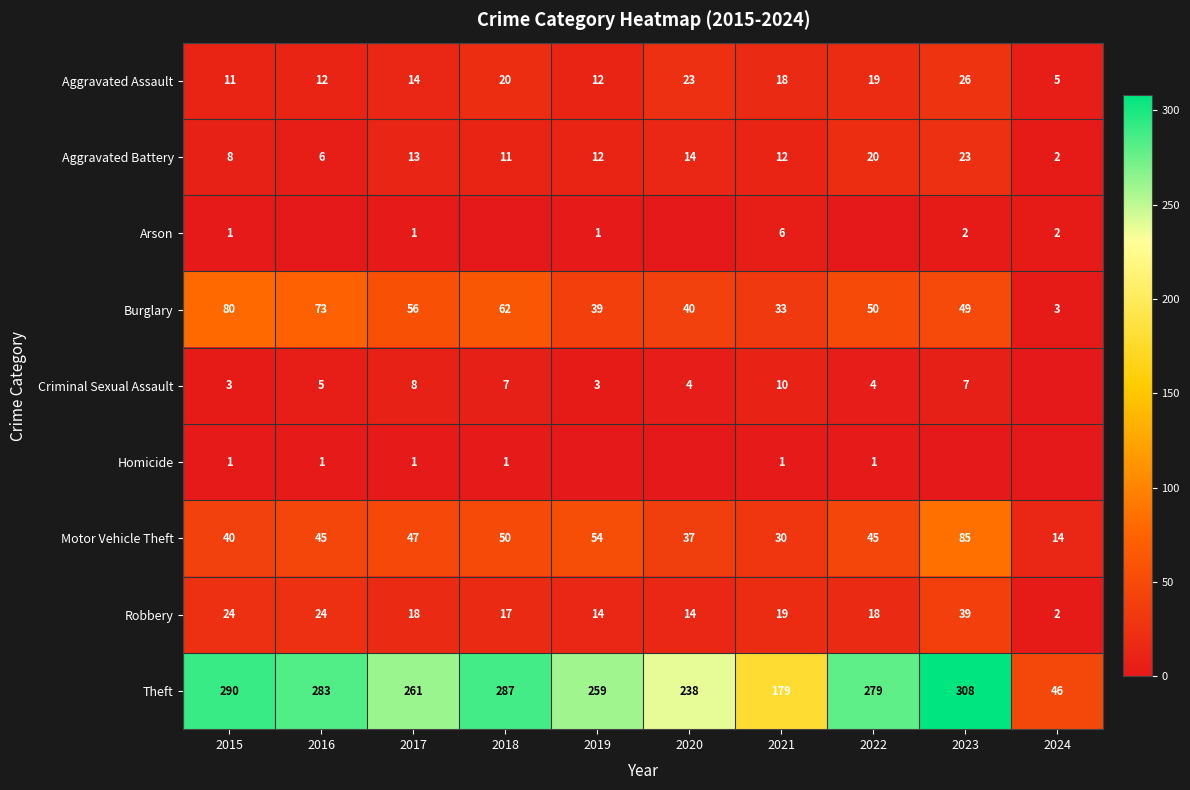

Read the Theft value at 2018, to the nearest 10.

290